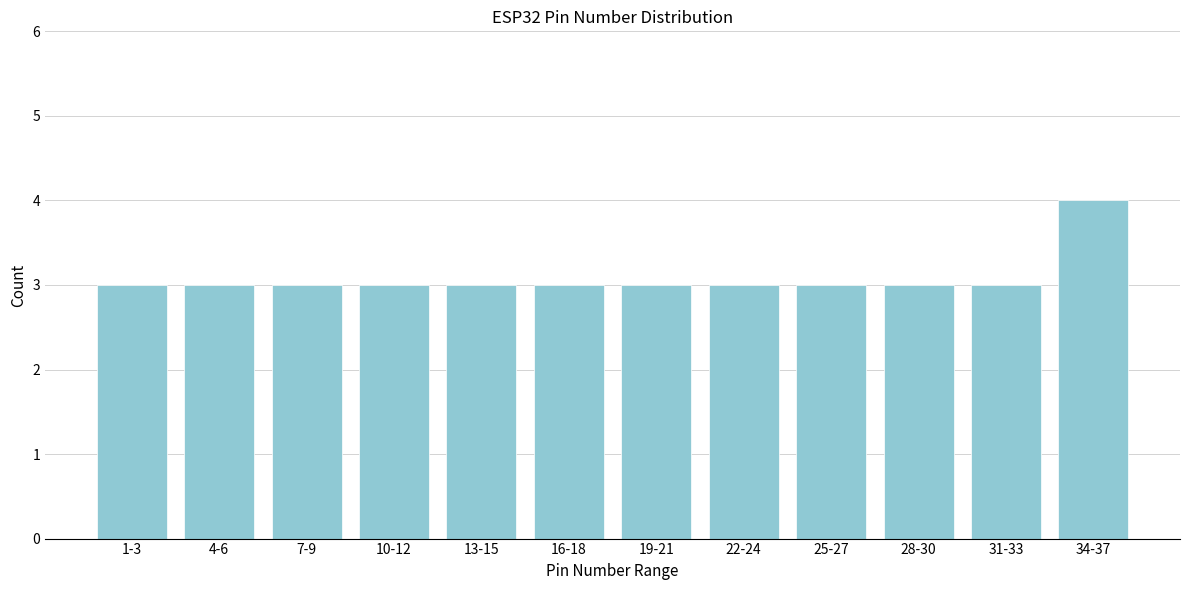

Reading right to left, list all the values displayed in this chart.

4	3	3	3	3	3	3	3	3	3	3	3